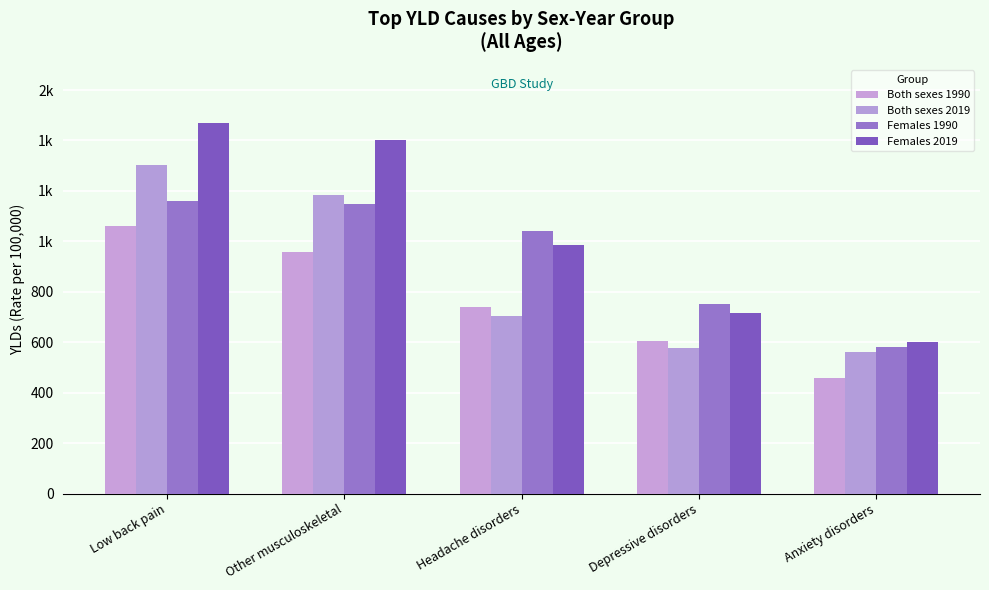

Are the bars horizontal?

No